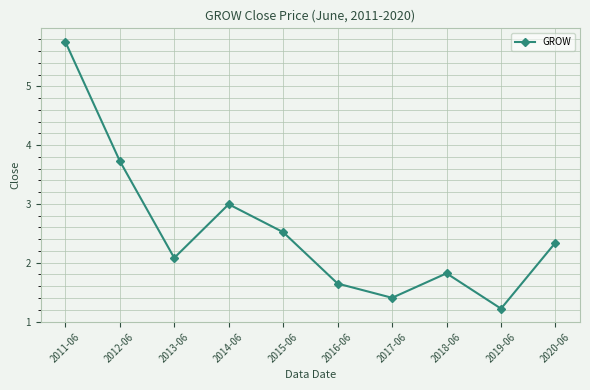

True or false: the data has more than 1 interior local peaks.

True